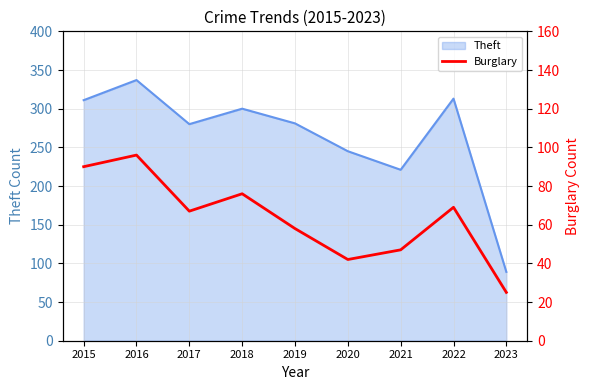

Which category has the lowest value in the Theft series?

2023